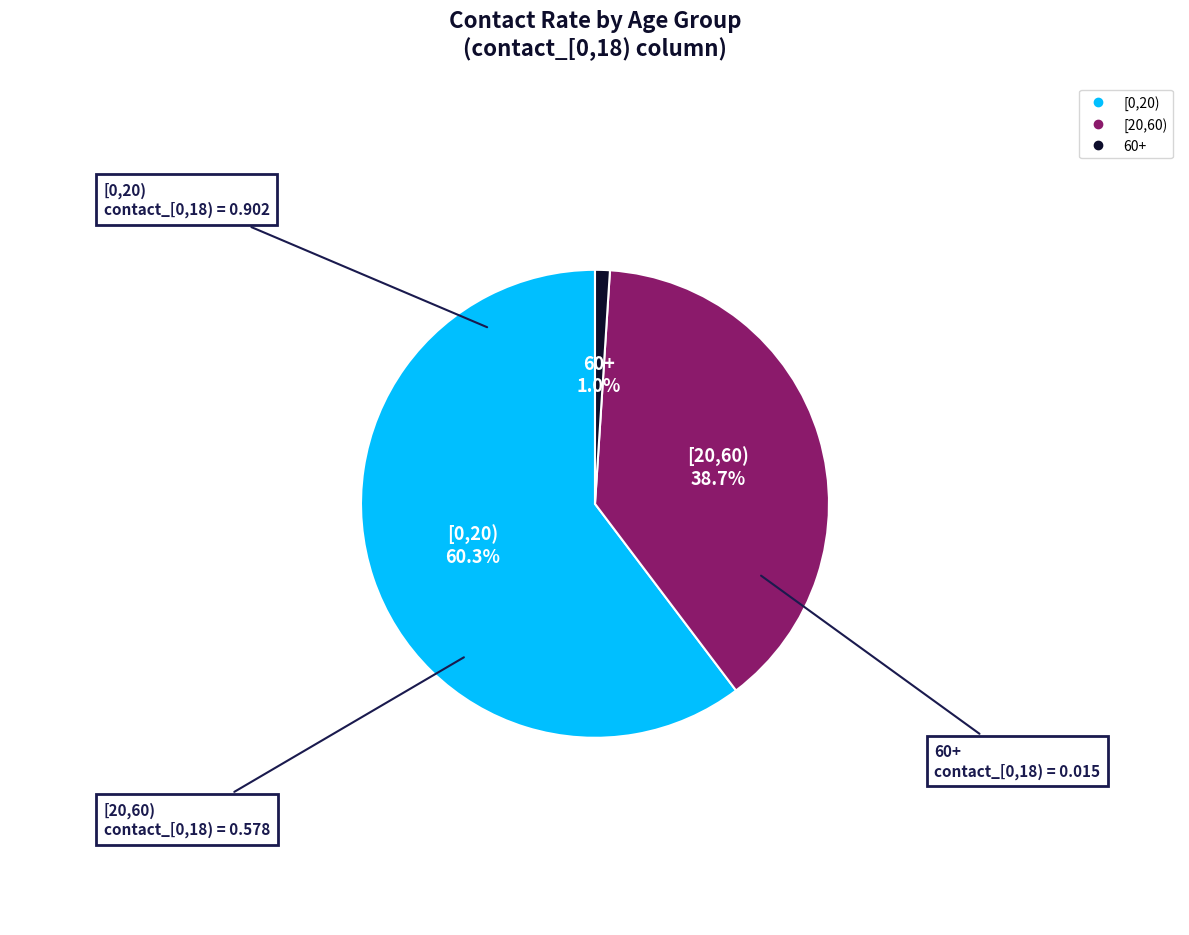

True or false: [0,20) accounts for 66% of the total.

False